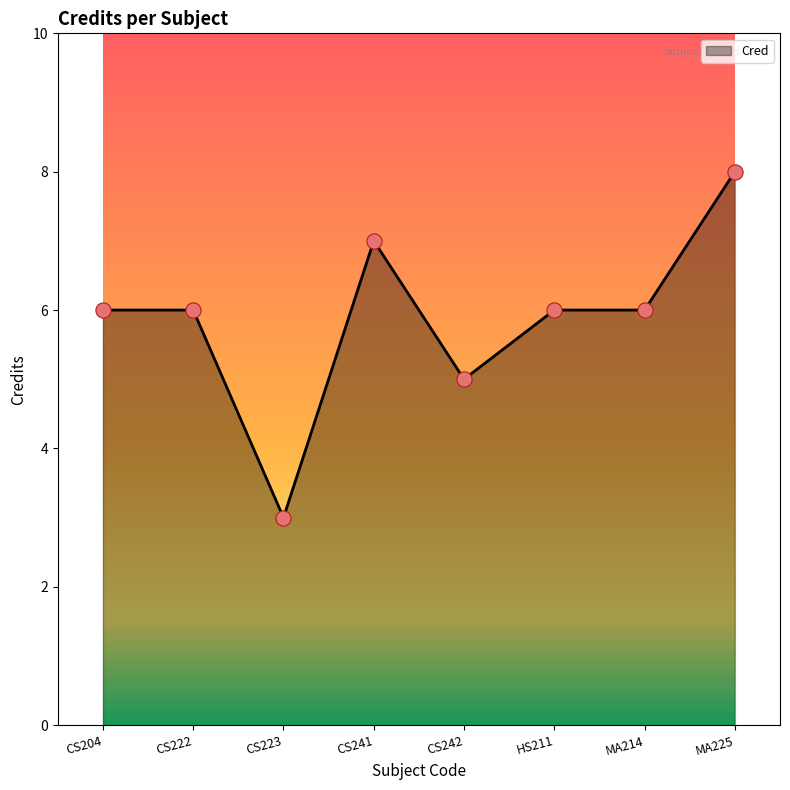

What is the change in value from CS204 to CS223?

-3